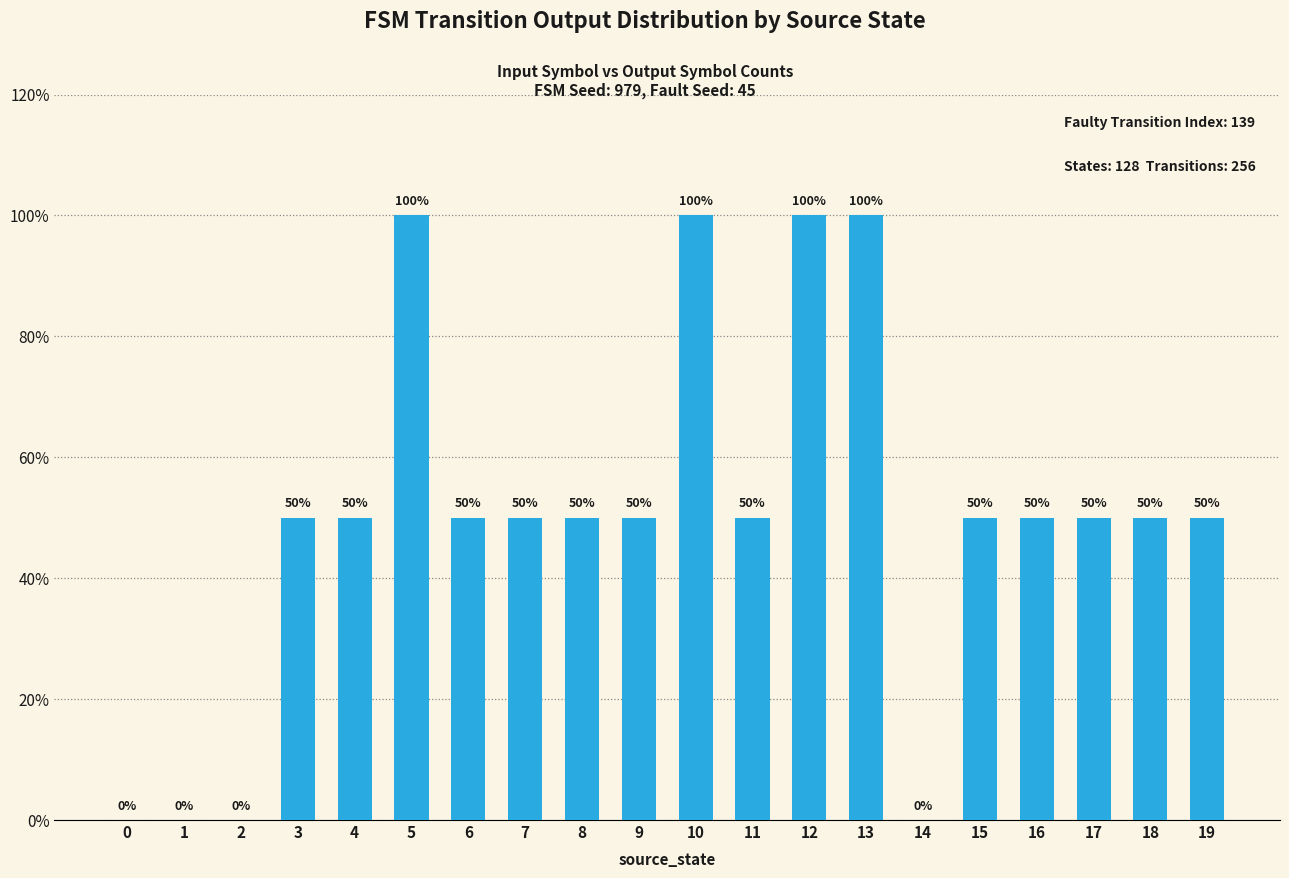

What is the sum of the values at 2 and 11?

50